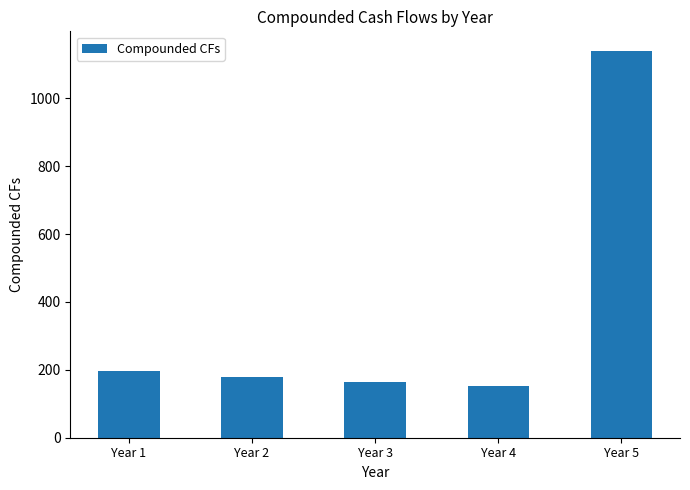

Rank the categories by value from highest to lowest.

Year 5, Year 1, Year 2, Year 3, Year 4